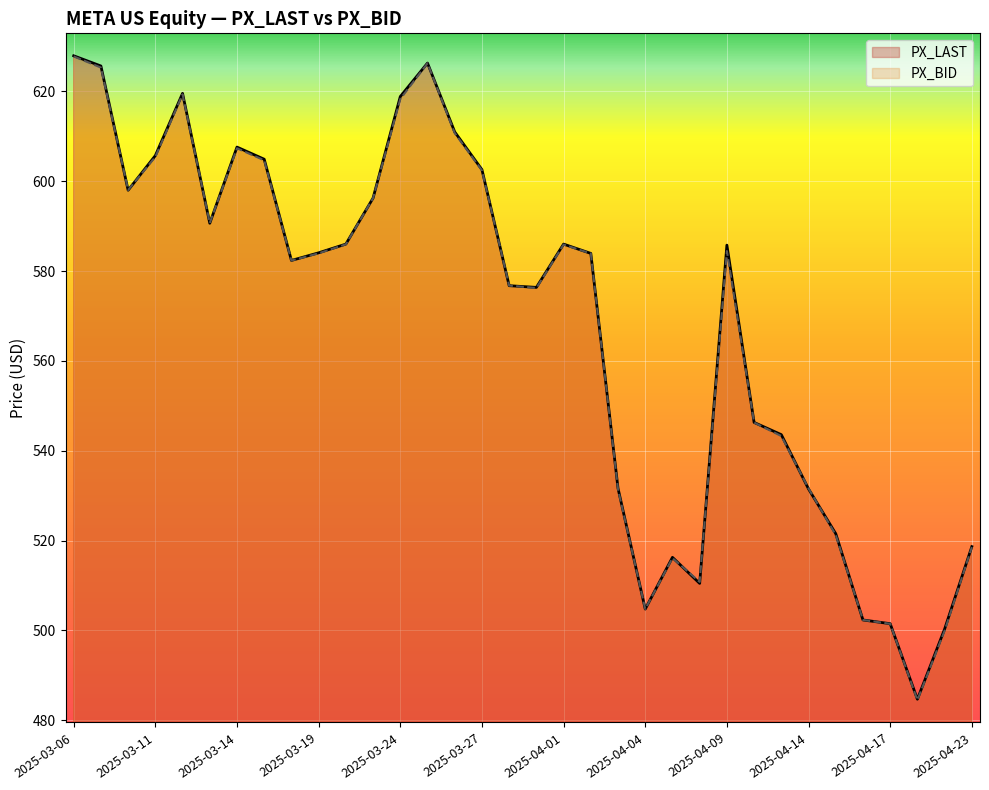

Which series has the largest total across all categories?

PX_LAST